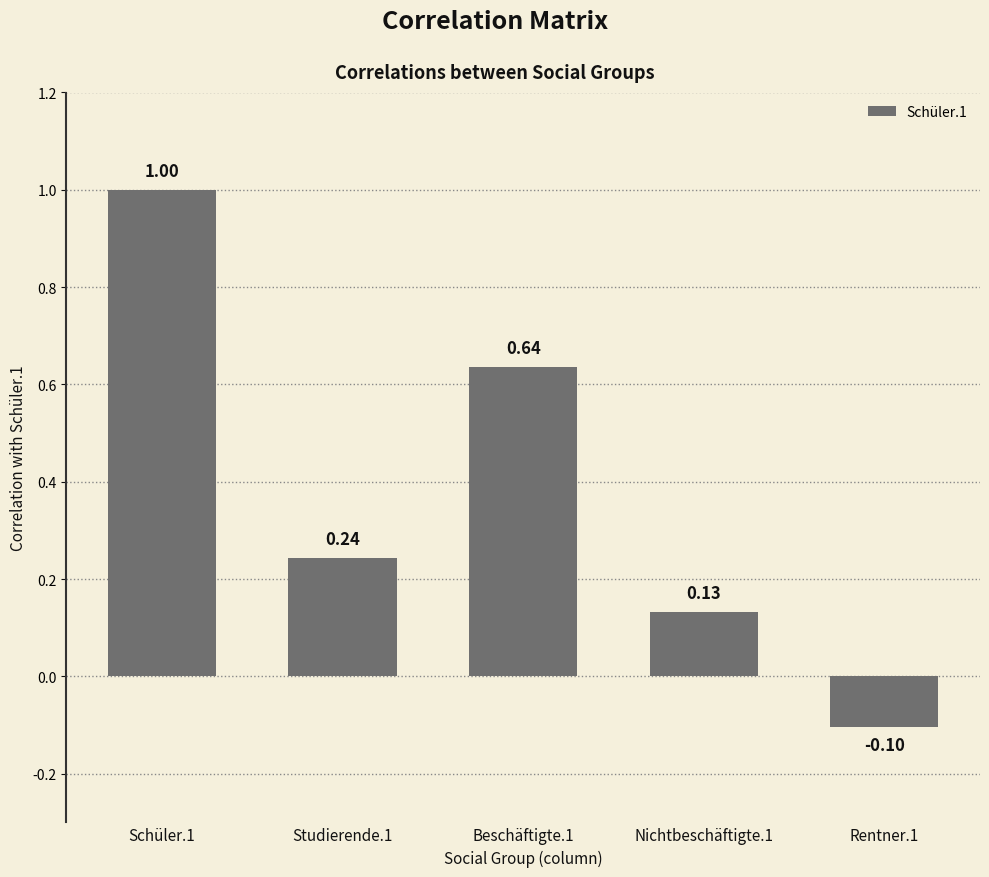

Rank the categories by value from lowest to highest.

Rentner.1, Nichtbeschäftigte.1, Studierende.1, Beschäftigte.1, Schüler.1